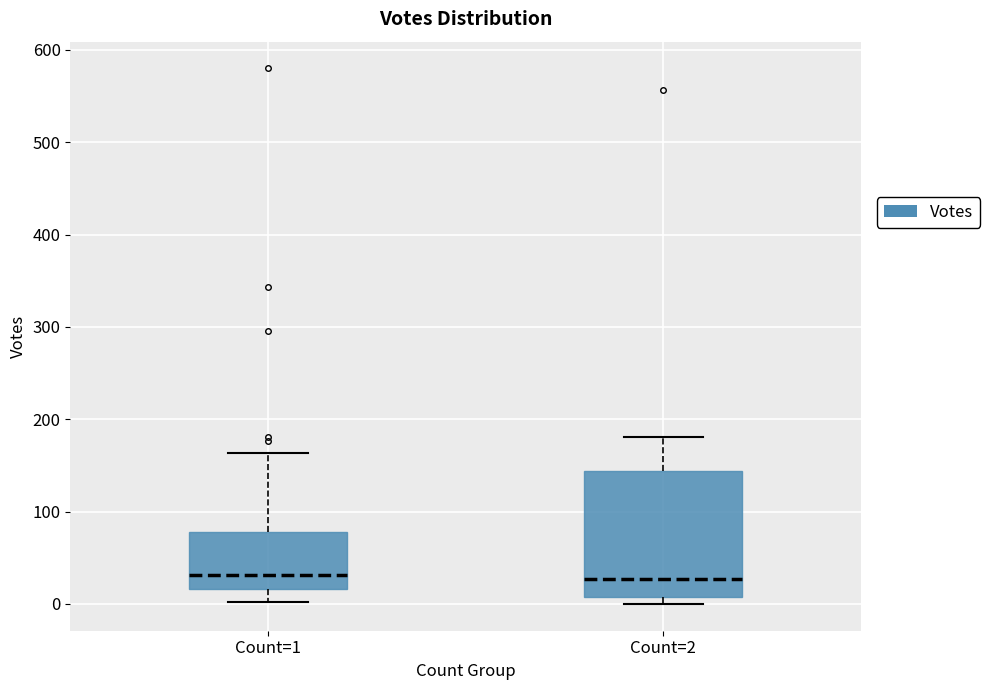

Where does the median line of the box for Count=1 sit on the y-axis? The values are not printed on the chart, so give them approximately, as read against the axis.

30